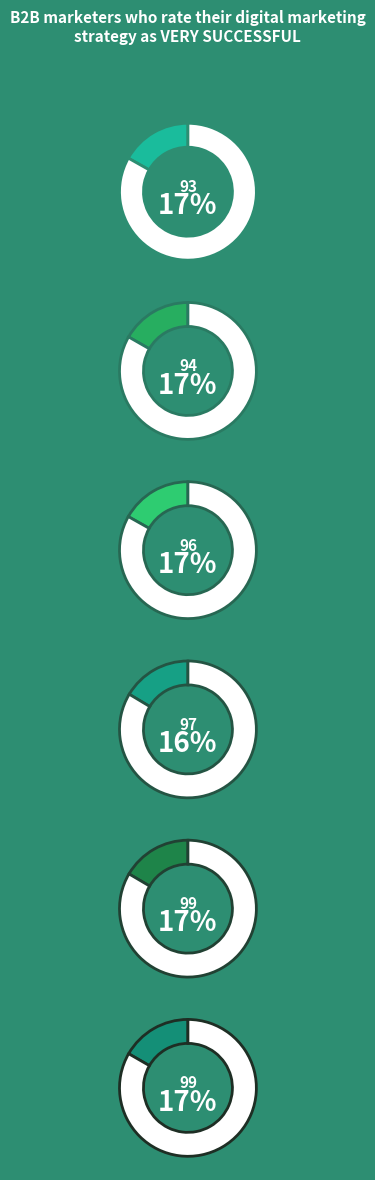

What percentage is the 99 slice, to the nearest percent?

17%